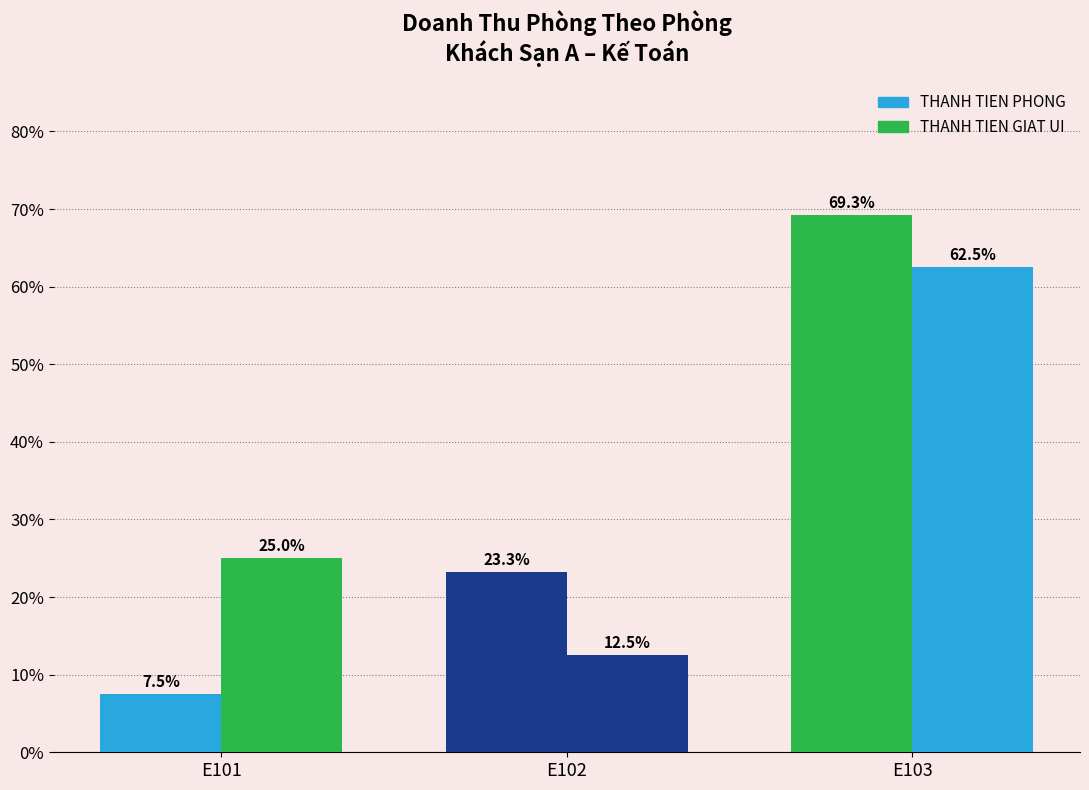

Does the chart contain any negative values?

No